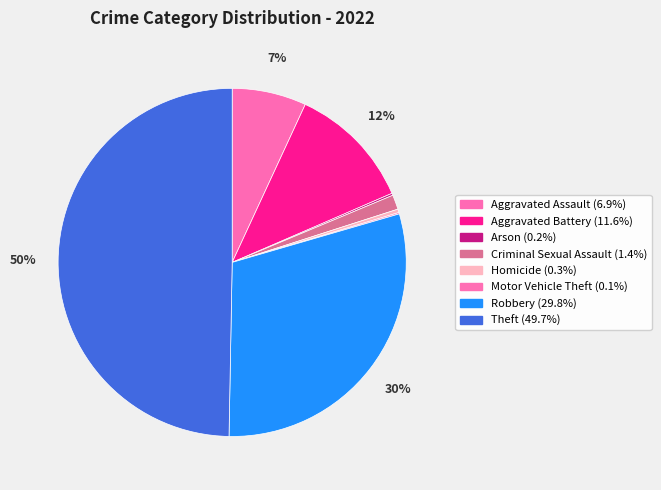

To the nearest percent, what portion does Robbery represent?

30%